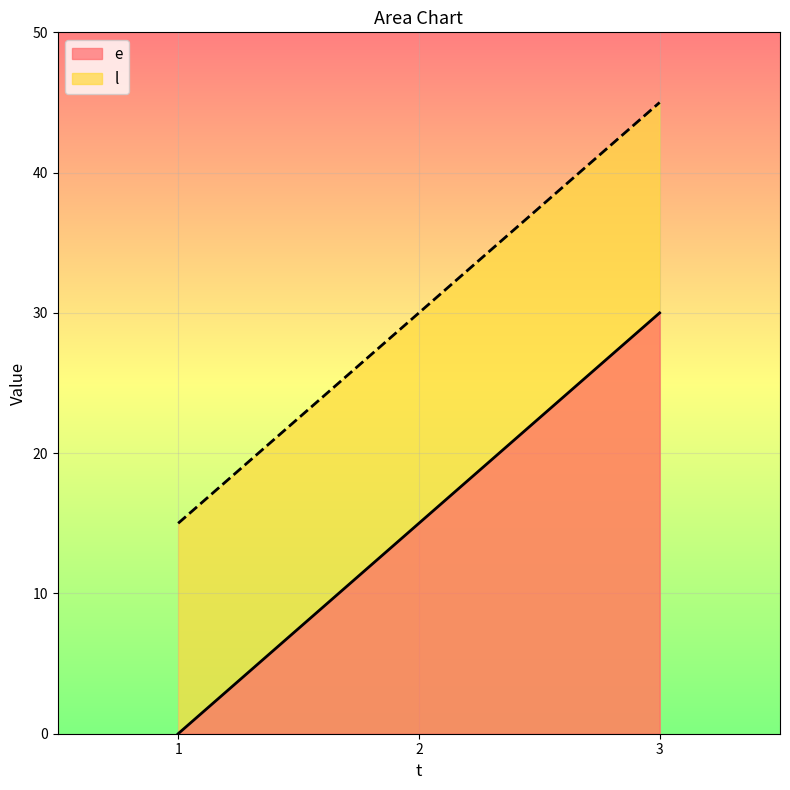

At which label does e reach its peak?

3